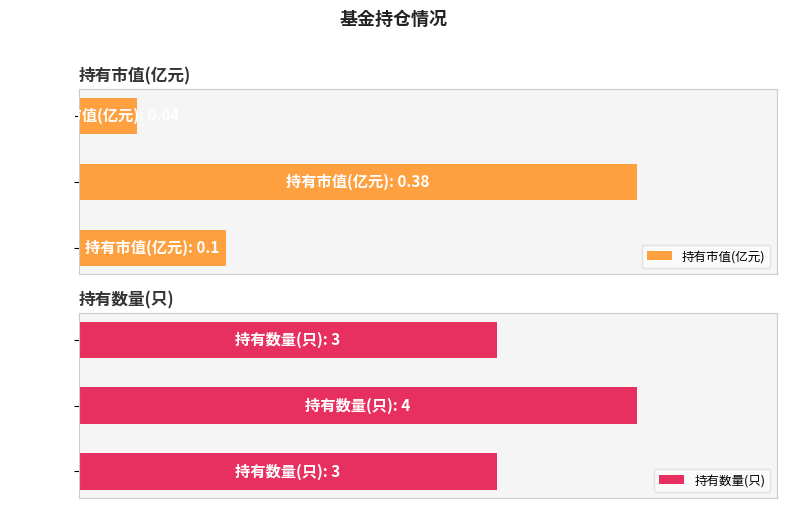

What is the difference between the second highest and minimum values in the 持有市值(亿元) series?

0.1